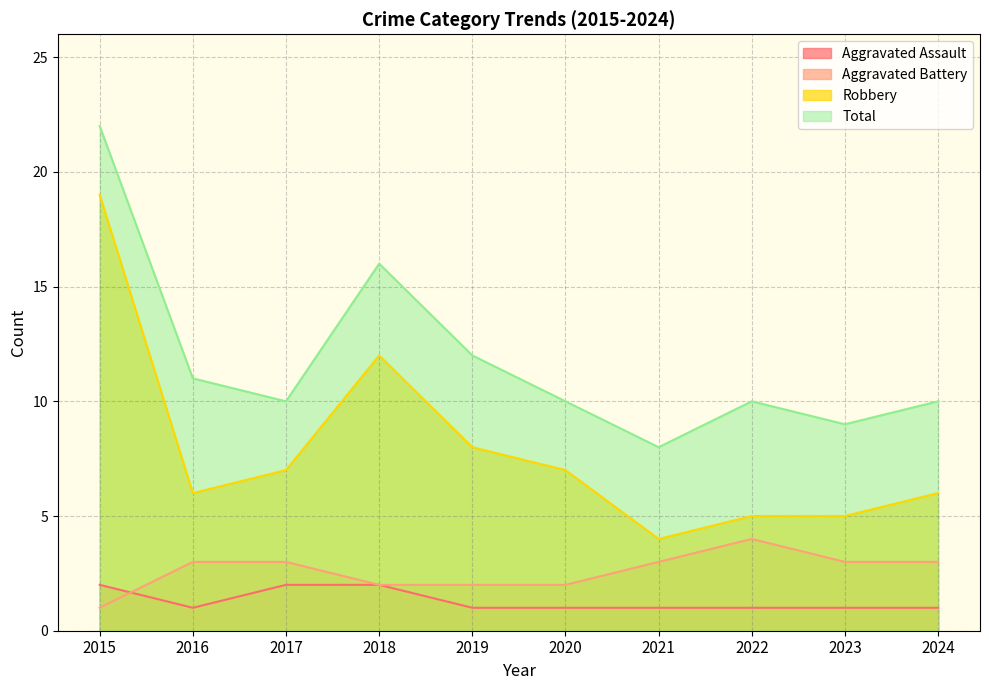

At which category is the sum across all series the highest?

2015